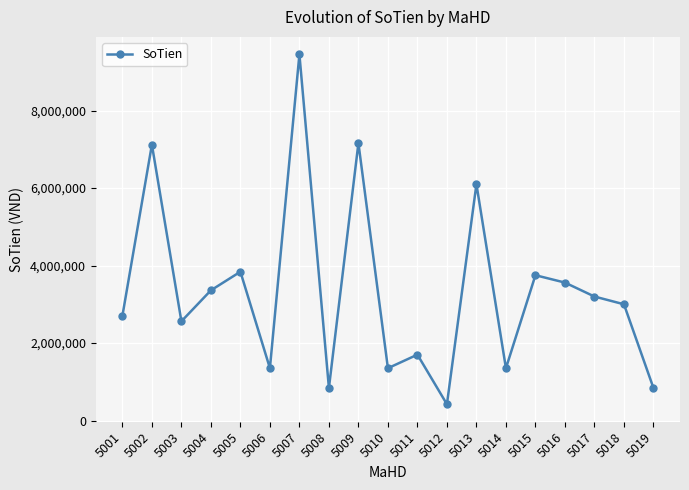

Reading left to right, extract all data points from this chart.

5001=2700000	5002=7120000	5003=2560000	5004=3360000	5005=3840000	5006=1350000	5007=9450000	5008=840000	5009=7160000	5010=1350000	5011=1700000	5012=420000	5013=6100000	5014=1350000	5015=3750000	5016=3560000	5017=3200000	5018=3000000	5019=840000